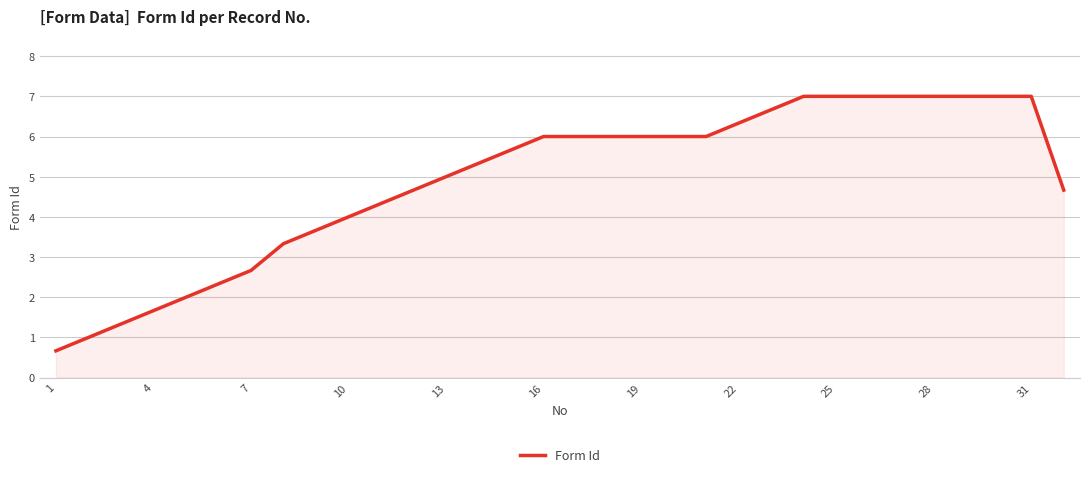

What is the greatest value displayed?

7.0